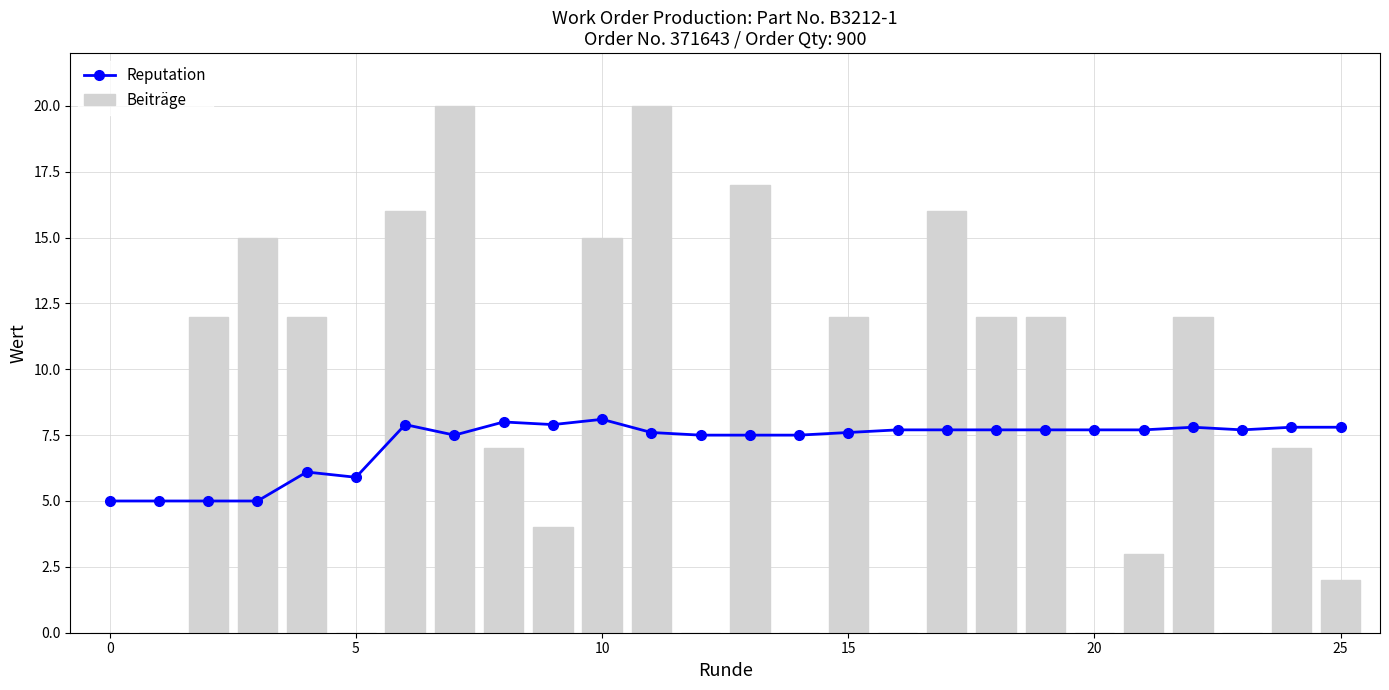

How many data points does each series have?

26